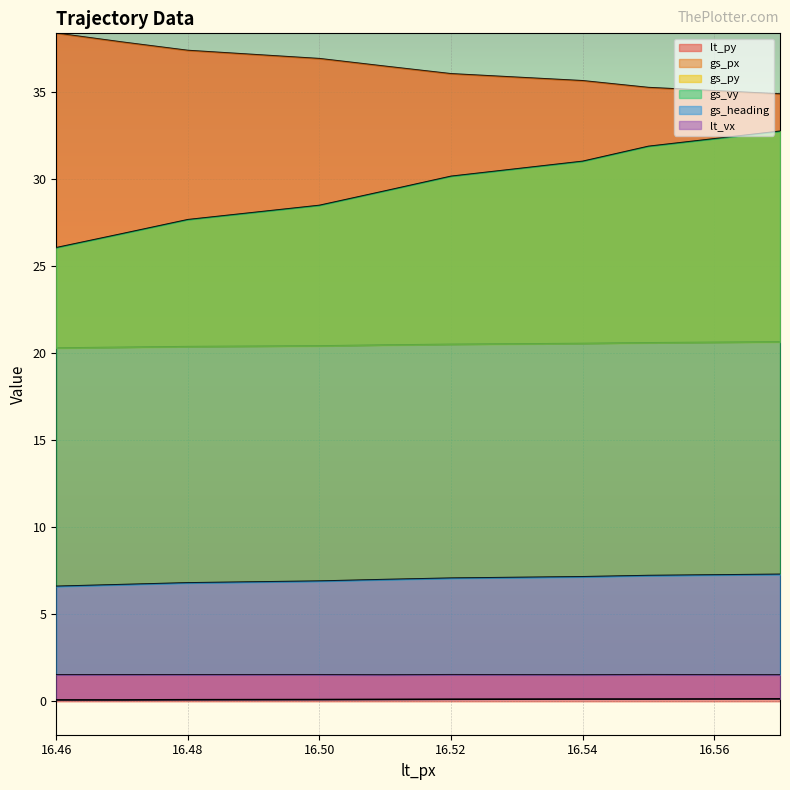

Which series changed the most between 16.46 and 16.47?

gs_py